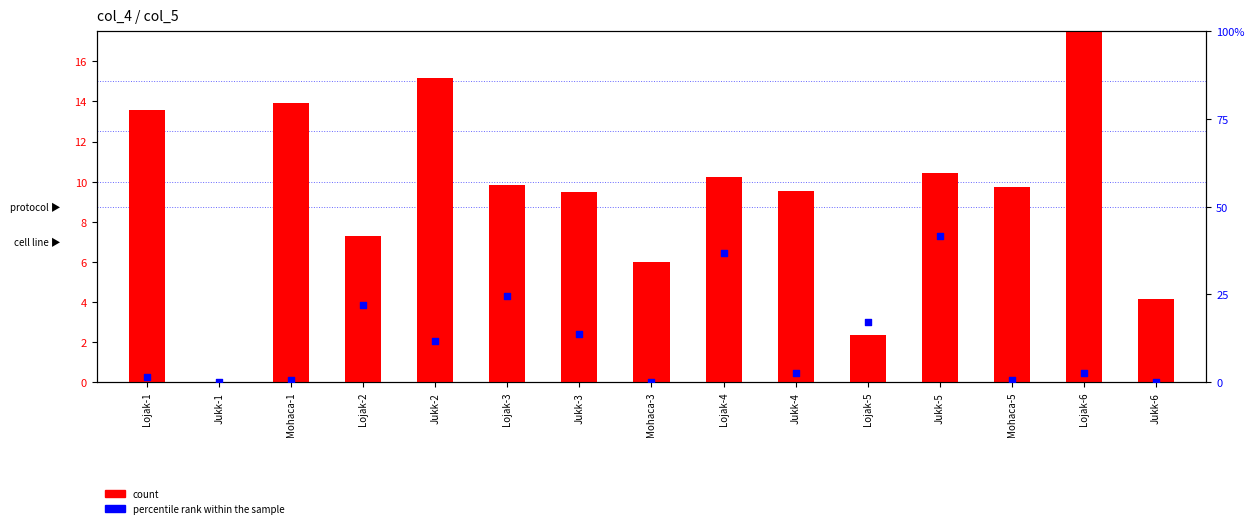

What are all the series names shown in the legend?

count, percentile rank within the sample